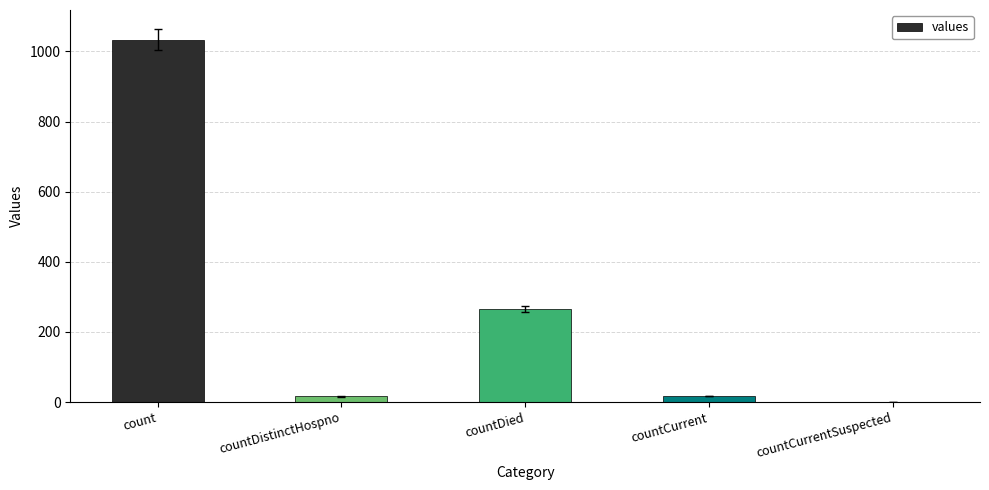

Which label corresponds to the largest value in the chart?

count